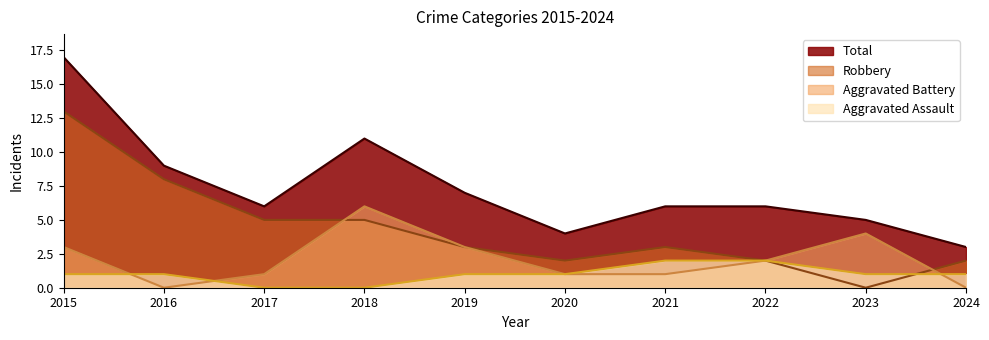

Between 2019 and 2020, which series saw the biggest shift?

Total